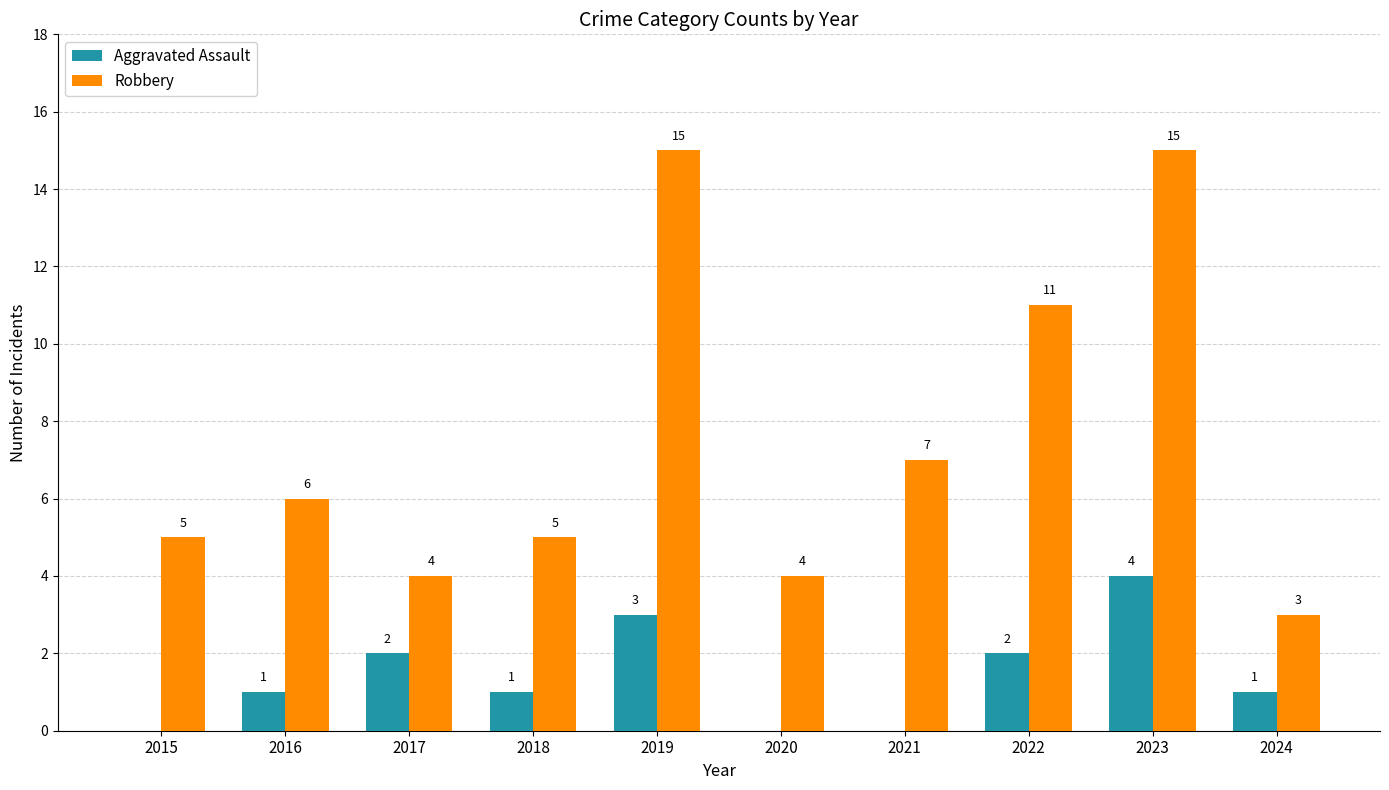

The Robbery series shows 23 at 2023. True or false?

False